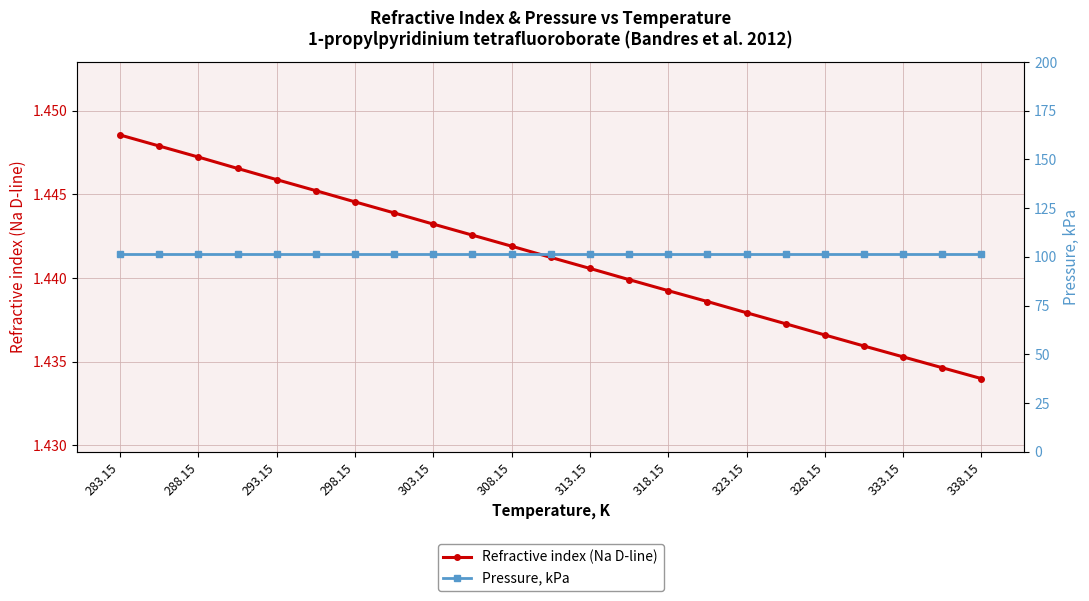

Rank the series at 323.15 from highest to lowest value.

Pressure, kPa, Refractive index (Na D-line)